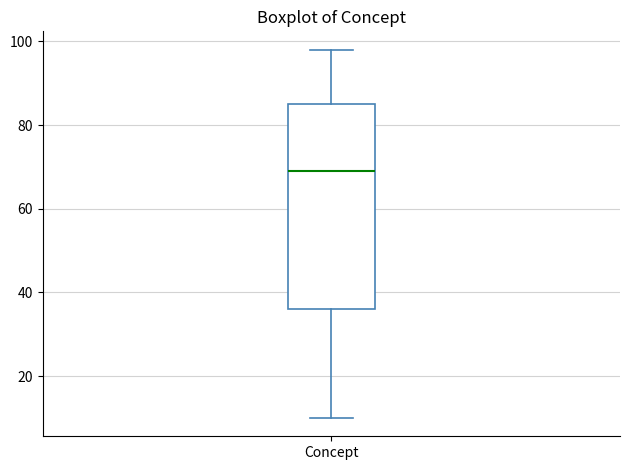

Transcribe this box plot: give where the median line is, the range the box spans, and where the two whiskers end, as read against the y-axis. The values are not printed on the chart, so give them approximately, as read against the axis.

median 70, box 36 to 86, whiskers 10 to 98